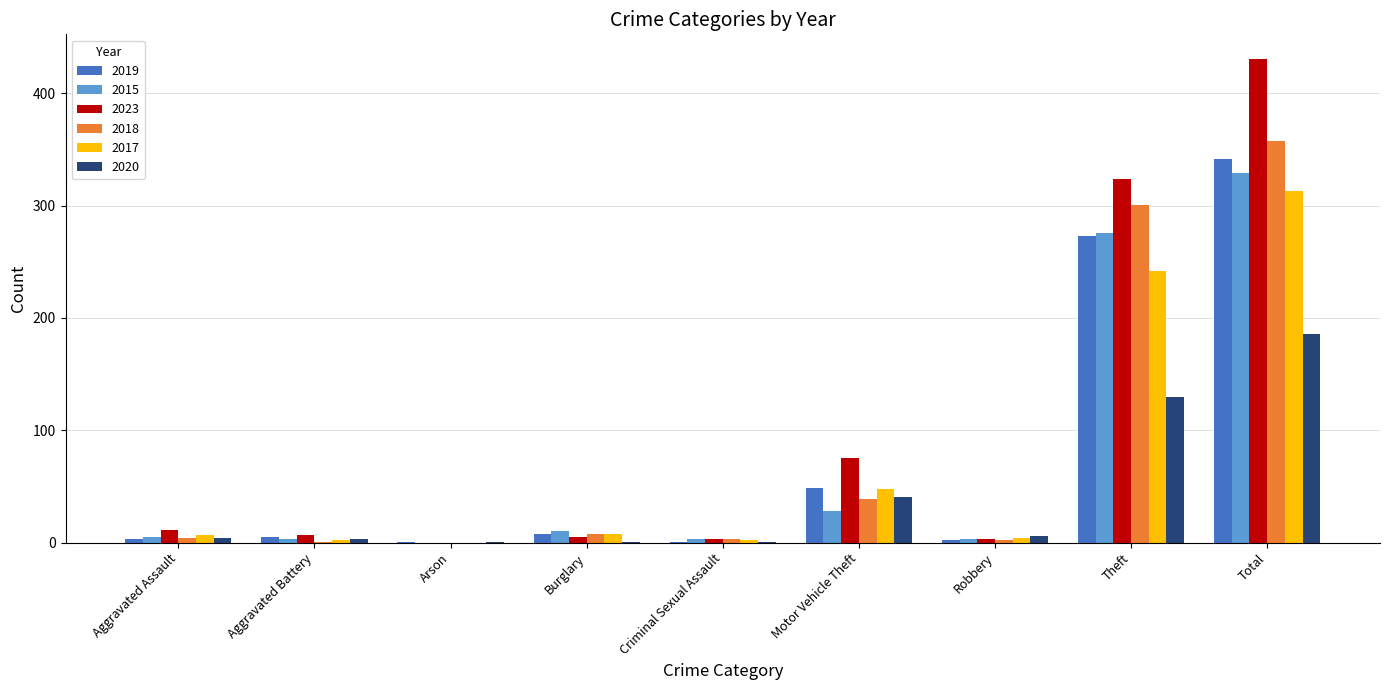

Where is 2015 nearest to the value 164?

Theft